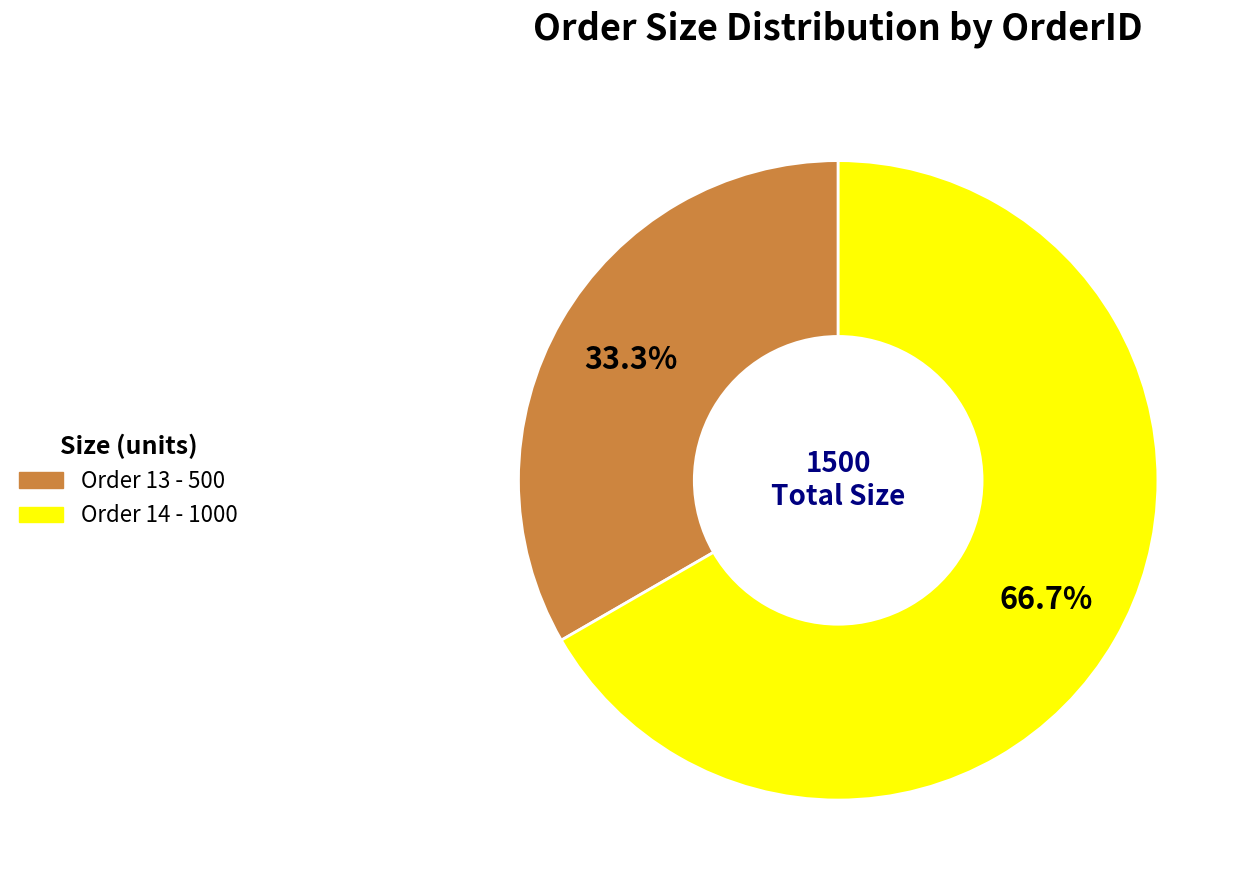

Is there a majority slice in this chart?

Yes